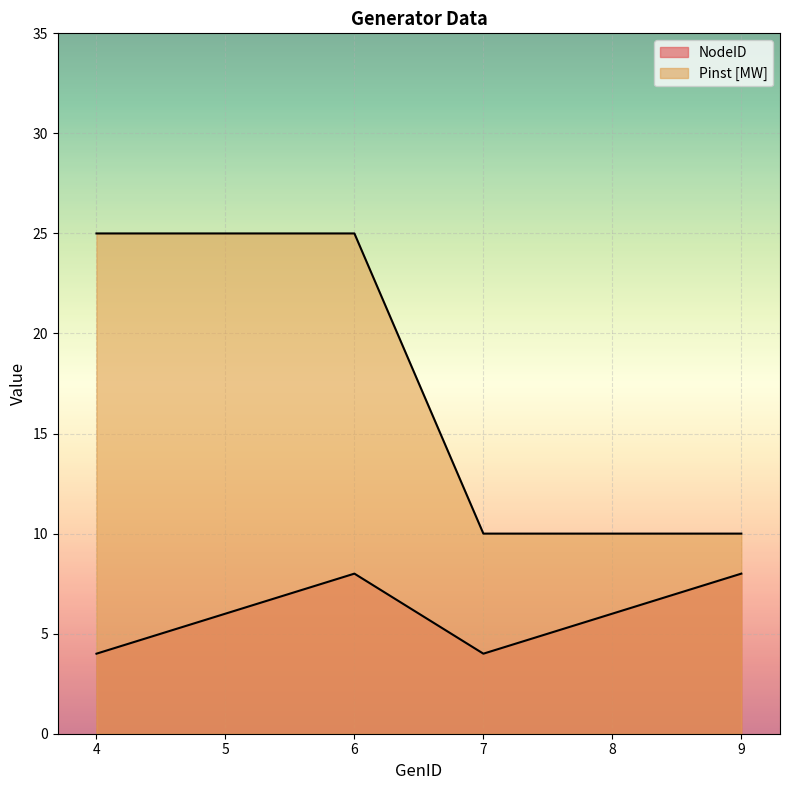

How many data points in NodeID are above 6?

2